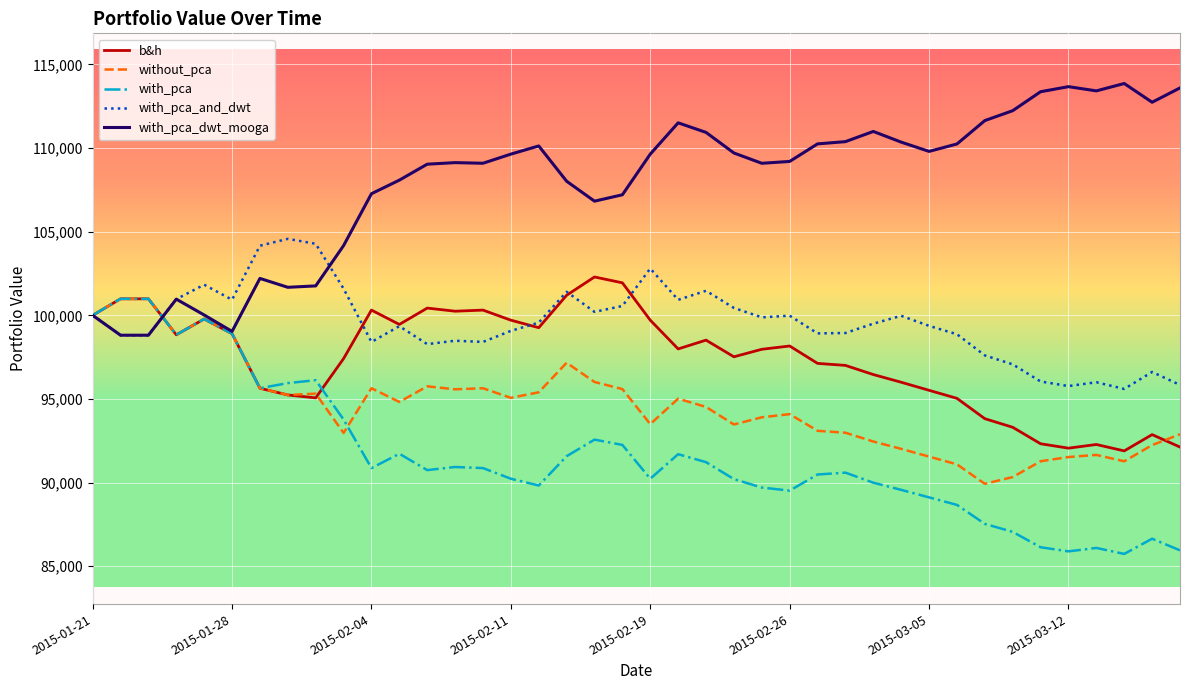

True or false: with_pca_dwt_mooga and without_pca cross at least once.

True